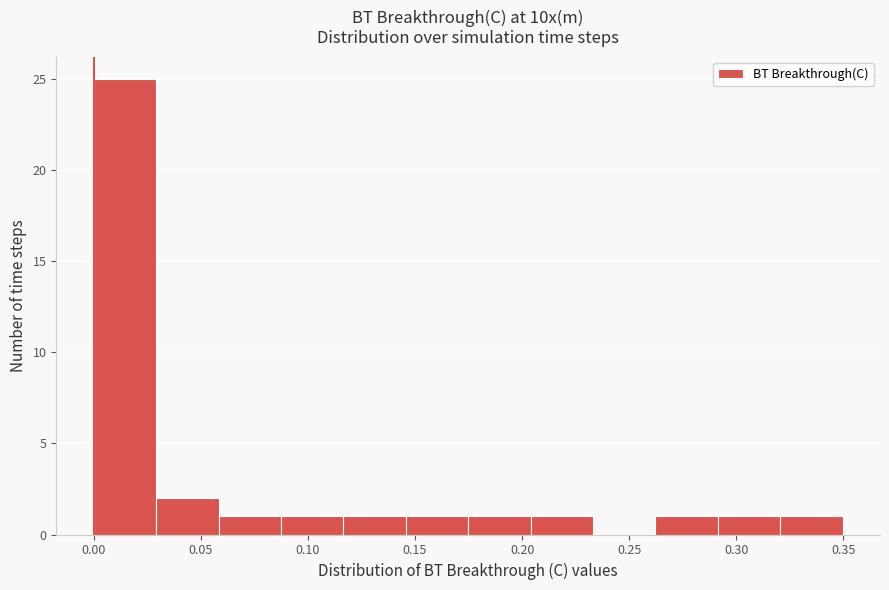

Reading left to right, transcribe this chart: for each bar, give the range it covers on the x-axis and its height. Neither the bar edges nor the heights are printed on the chart, so give them approximately, as read against the axes.

0.000 to 0.030: 25
0.030 to 0.060: 2
0.060 to 0.085: 1
0.085 to 0.115: 1
0.115 to 0.145: 1
0.145 to 0.175: 1
0.175 to 0.205: 1
0.205 to 0.235: 1
0.235 to 0.260: 0
0.260 to 0.290: 1
0.290 to 0.320: 1
0.320 to 0.350: 1